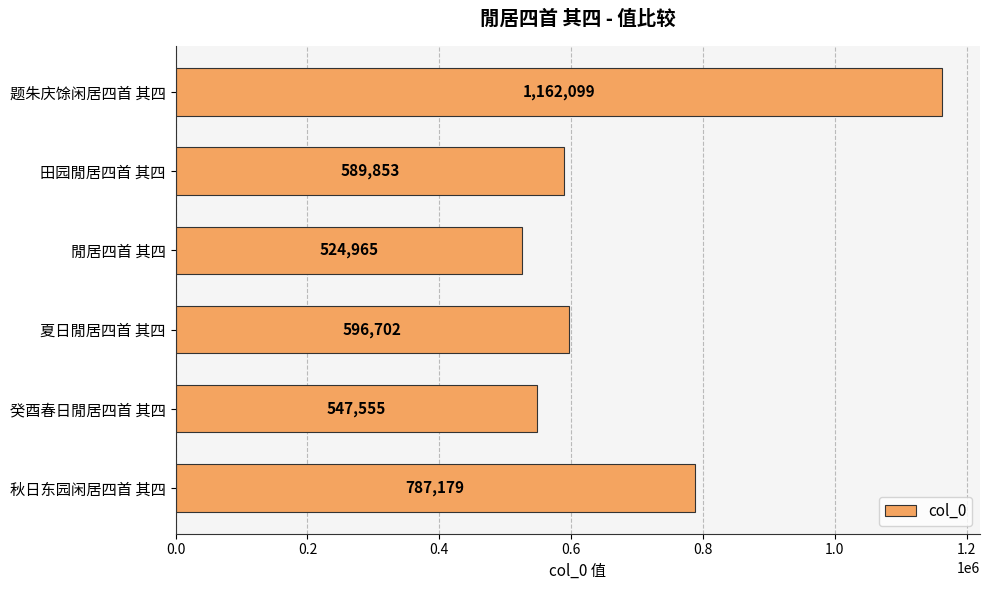

True or false: the data shows 787179 at 秋日东园闲居四首 其四.

True